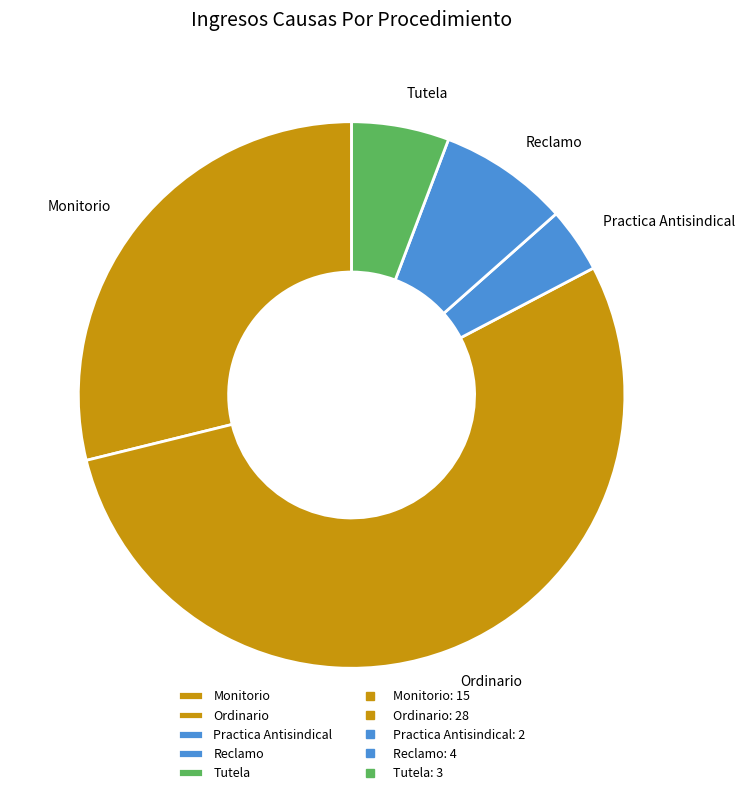

What is the ratio of the value at Monitorio to the value at Tutela?

5.0